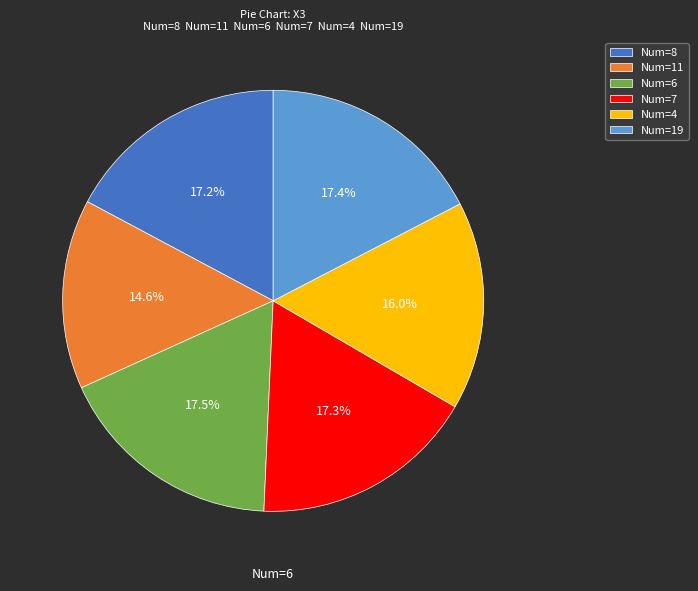

What is the ratio of the value at Num=4 to the value at Num=8?

0.9